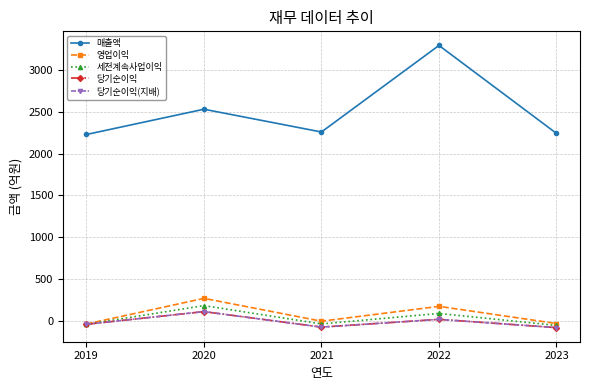

List the series in order of their peak value, lowest first.

당기순이익, 당기순이익(지배), 세전계속사업이익, 영업이익, 매출액